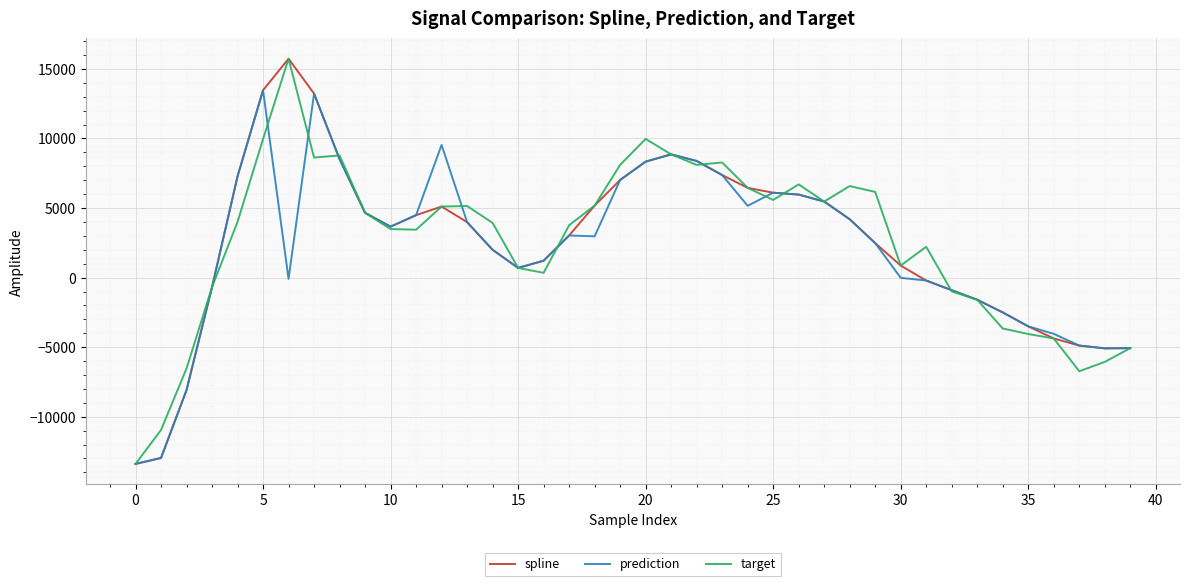

What is the average value of the prediction series?

2126.2